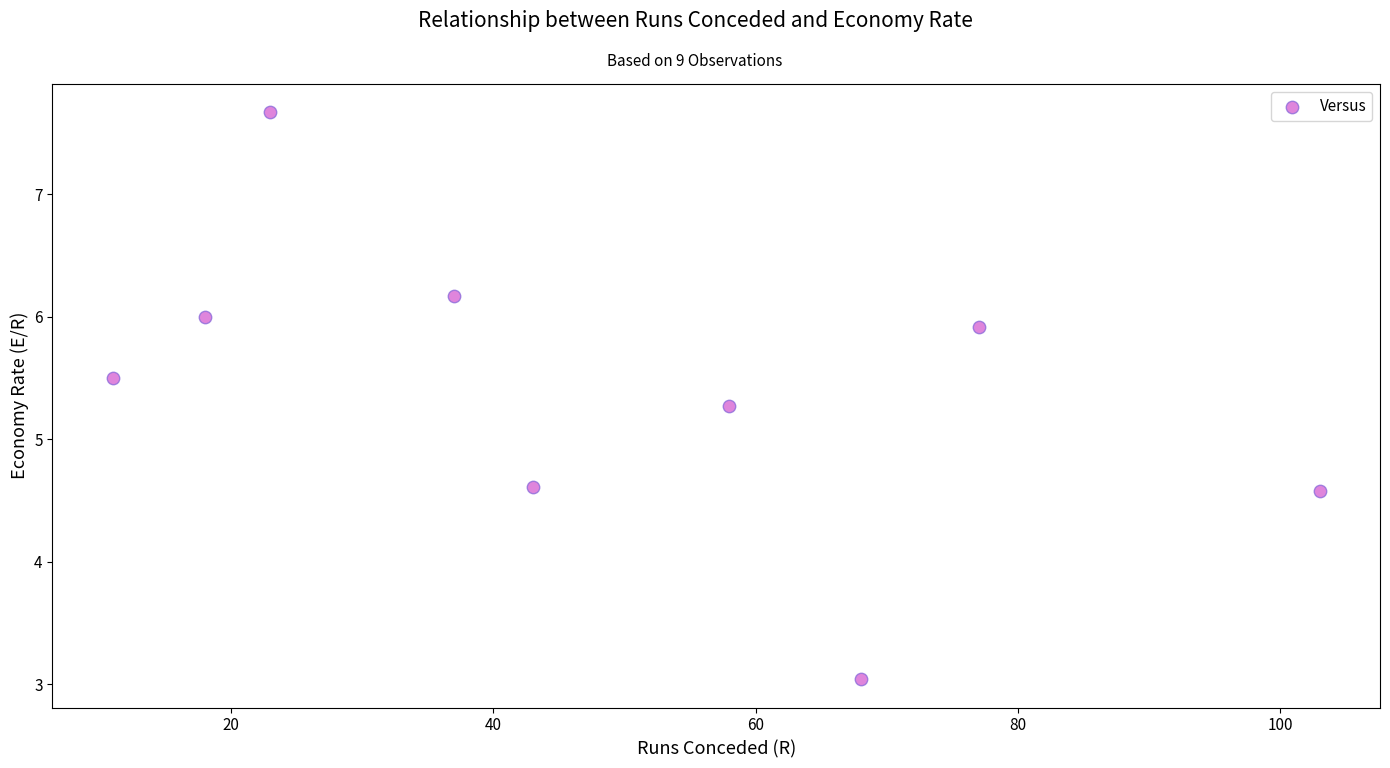

What is the range of Y values (max minus min)?

4.6